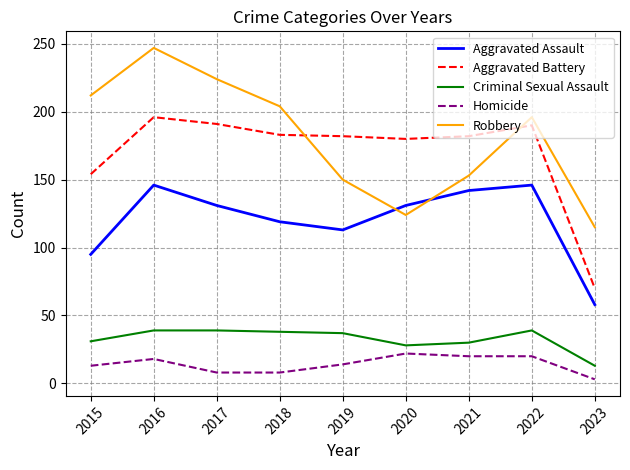

What is the difference between the highest and lowest values at 2018?

196